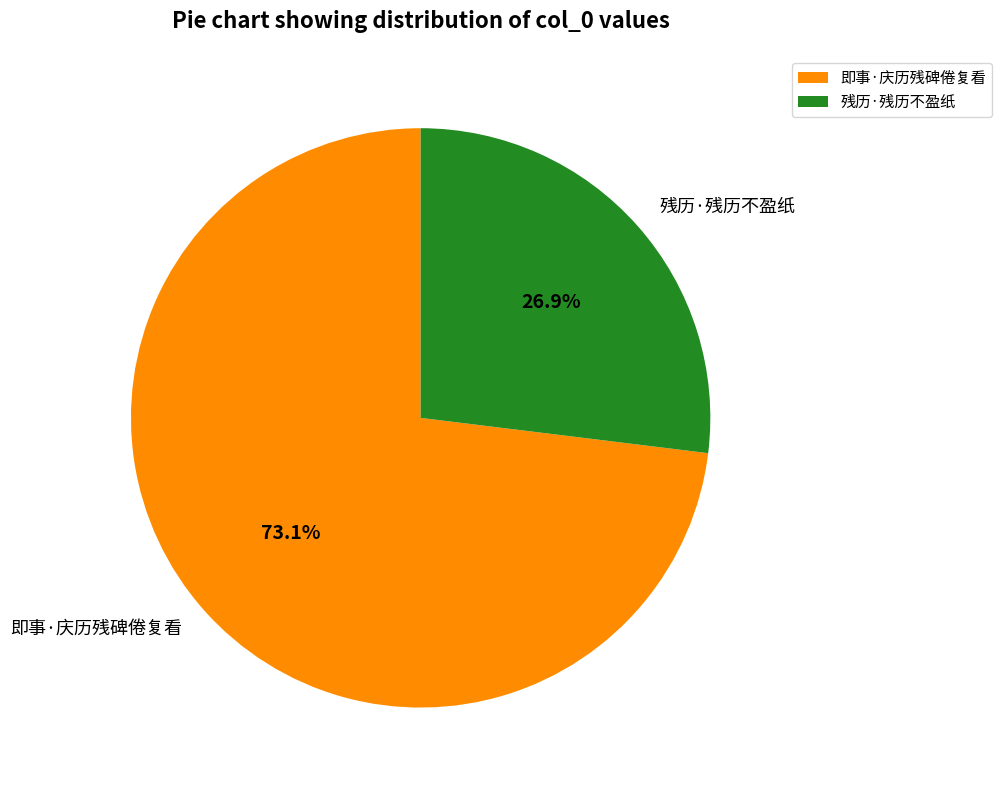

Combined, what portion of the pie is 残历·残历不盈纸 and 即事·庆历残碑倦复看?

100.0%